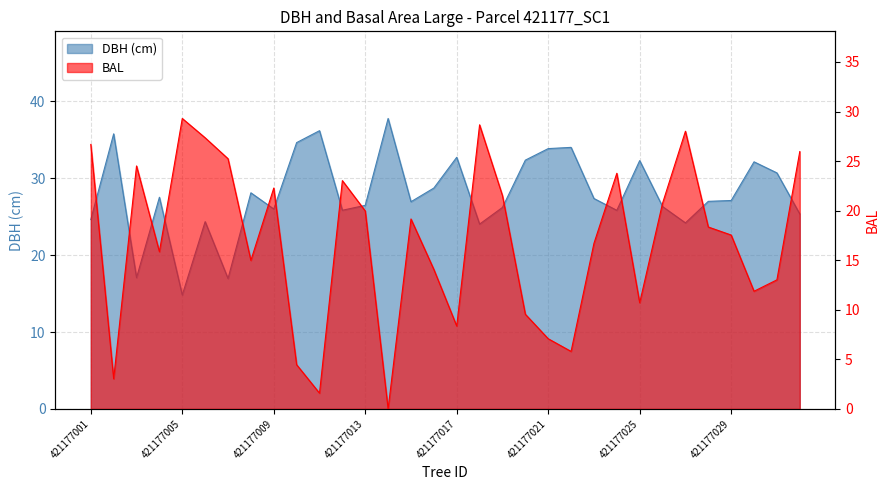

What is the difference between the bal values at 421177022 and 421177032?

20.2